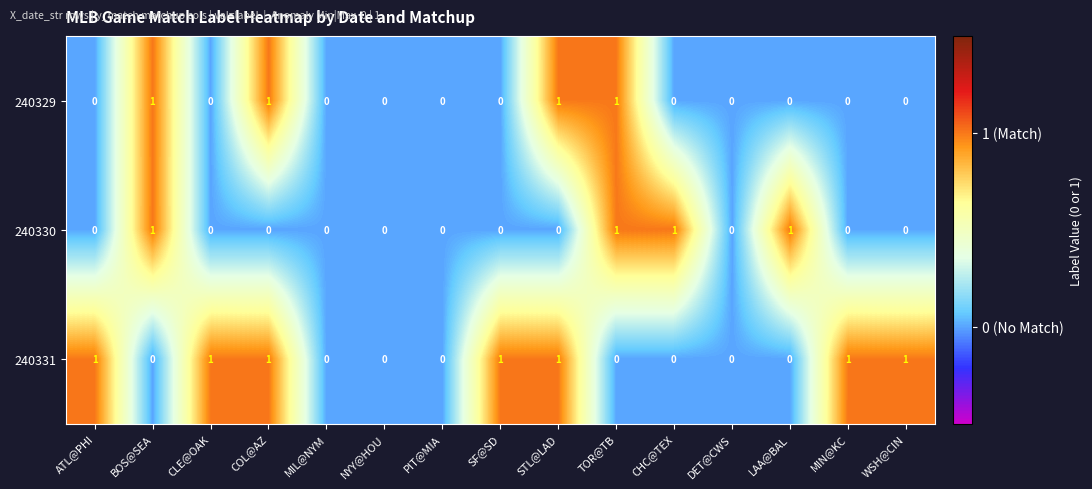

How many 240331 values are between 0 and 1?

15